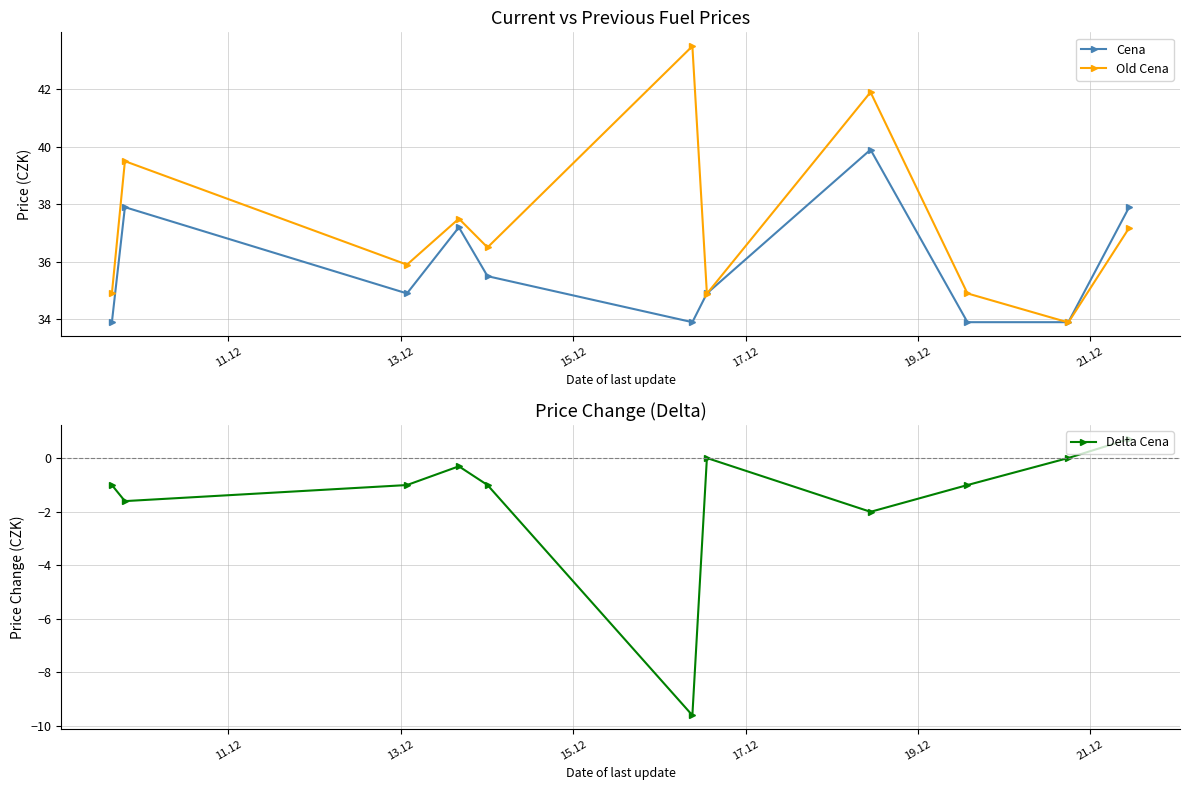

How many interior local valleys does the Delta Cena series have?

3